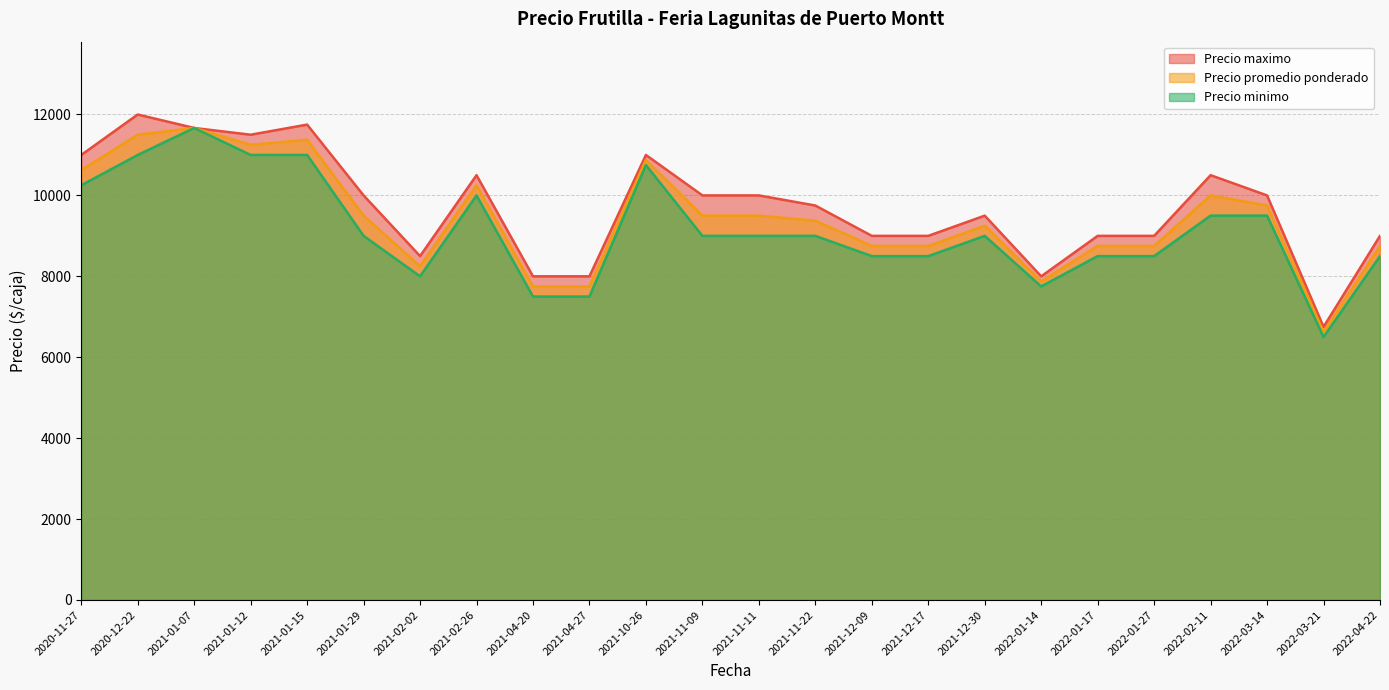

True or false: Precio minimo and Precio promedio ponderado intersect in this chart.

False